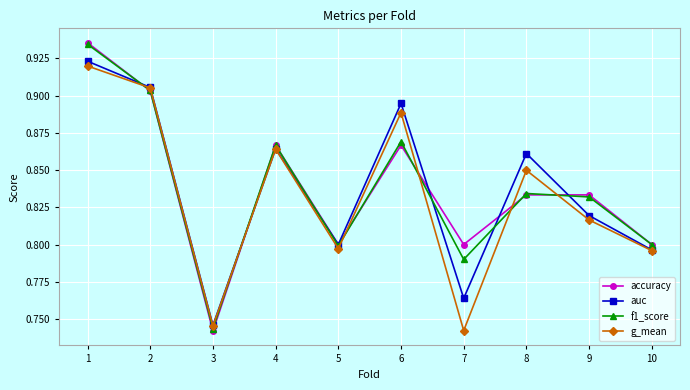

How many accuracy values are between 0 and 1?

10